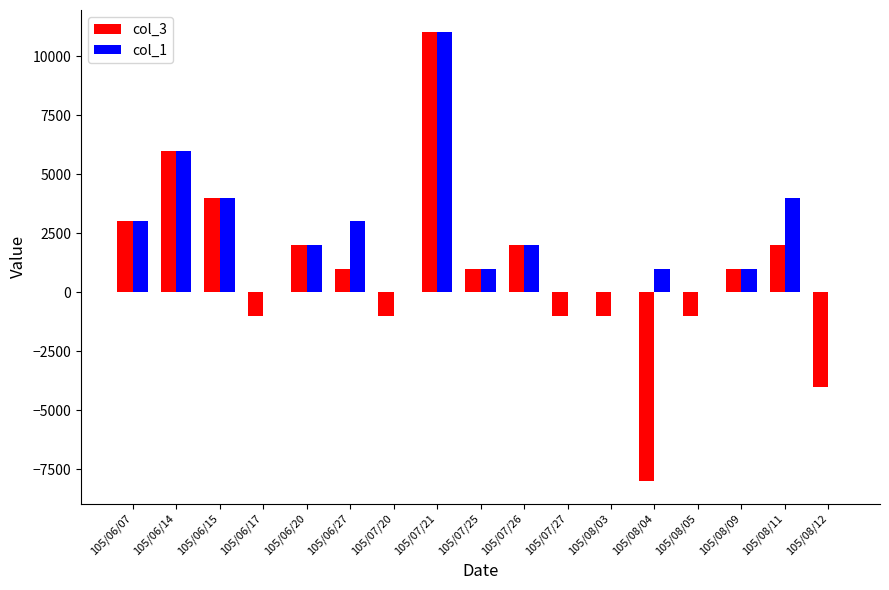

How many groups of bars are there?

17